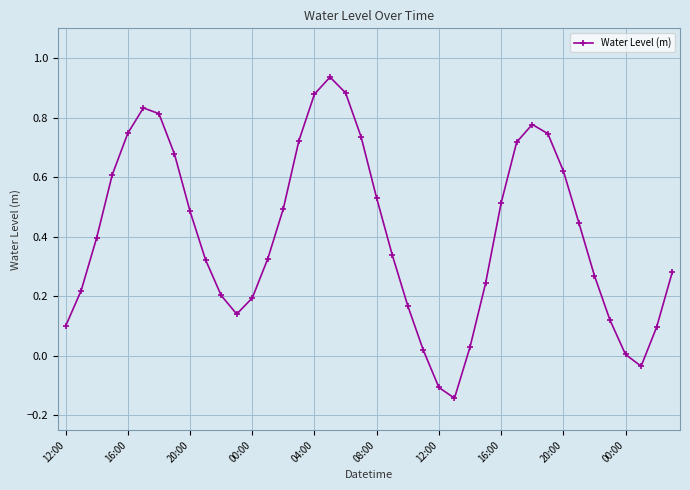

What is the difference between the maximum and minimum values?

1.1